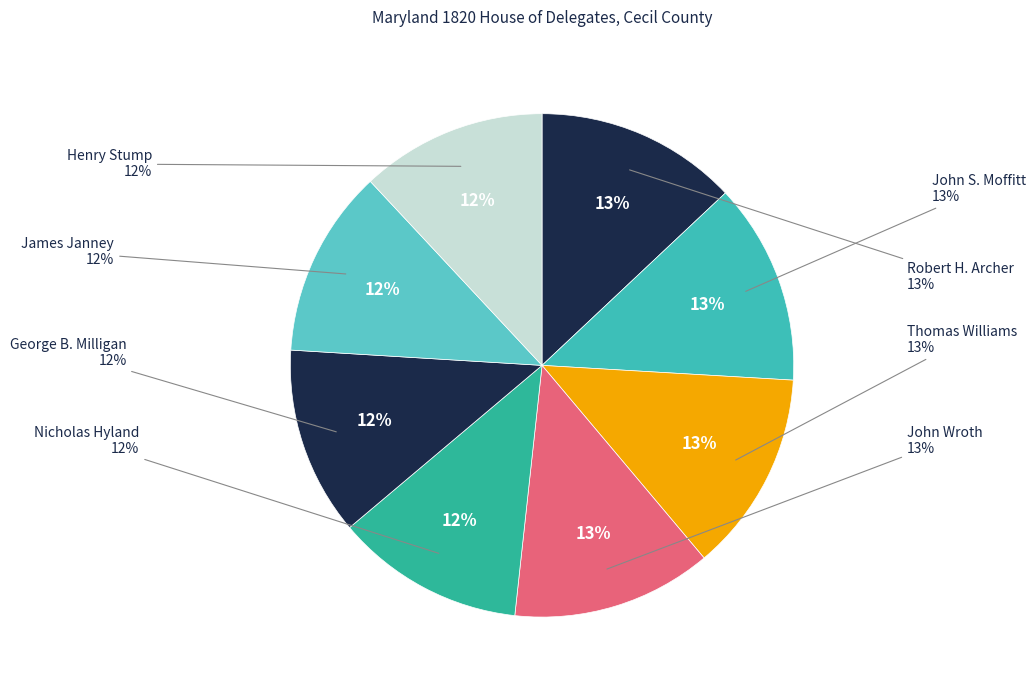

Combined, do James Janney and Nicholas Hyland account for over 50%?

No